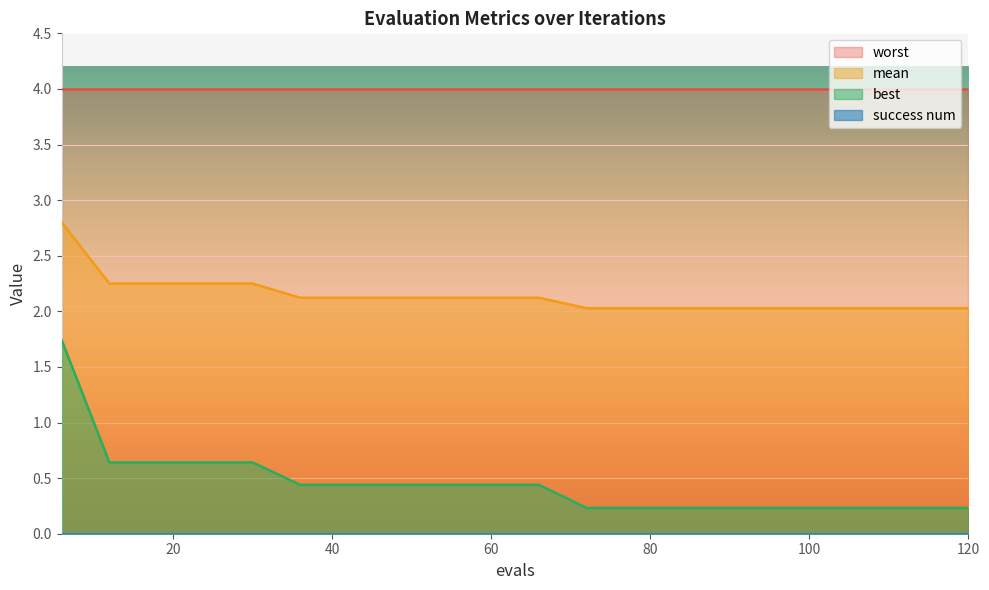

What is the difference between the best values at 6 and 42?

1.3